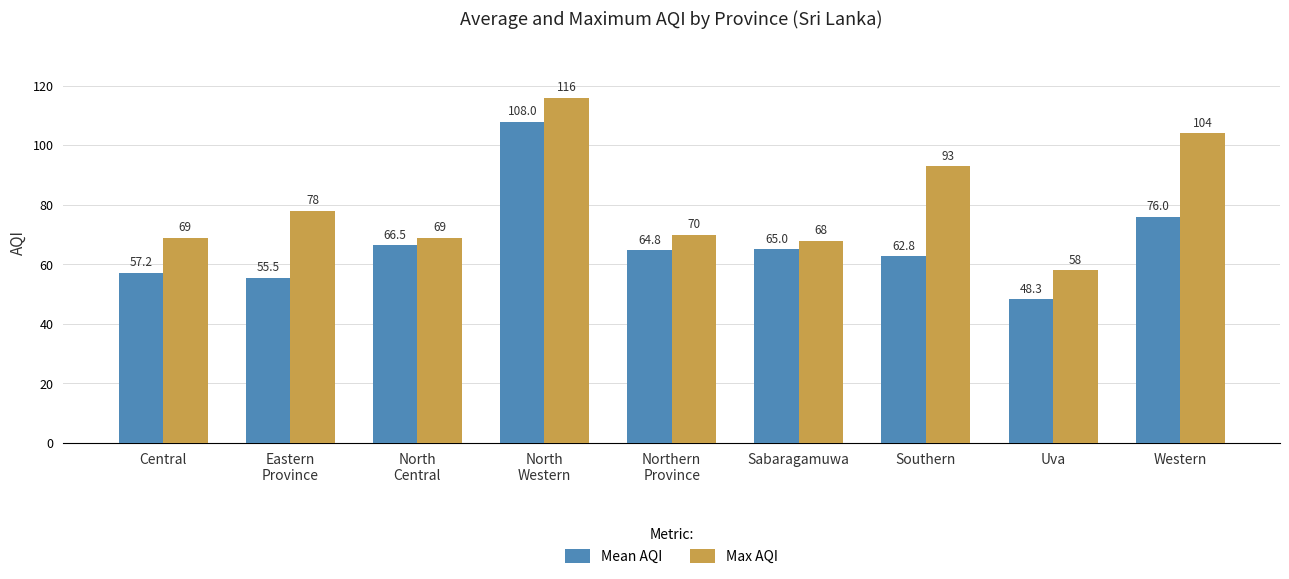

Rank the series by their maximum value, from highest to lowest.

Max AQI, Mean AQI